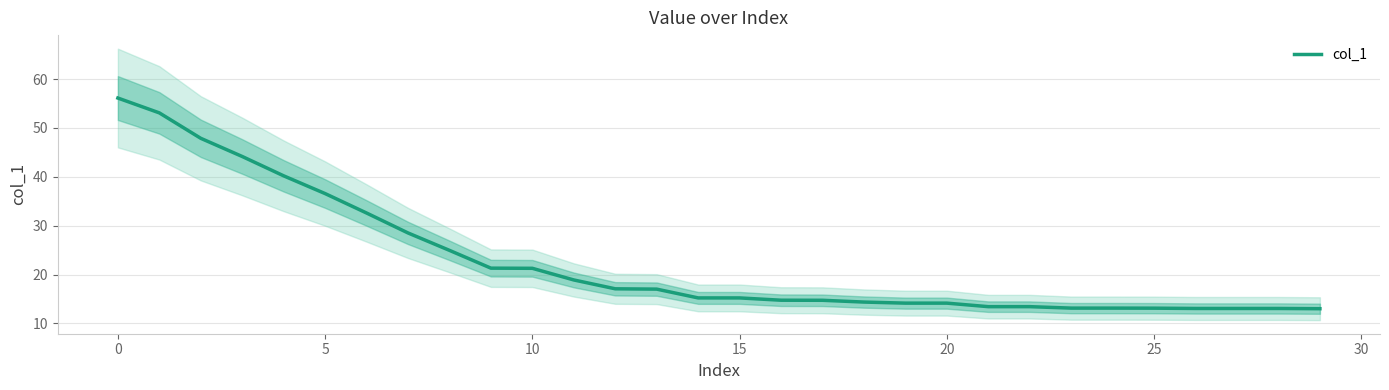

The chart shows a value of 26.3 at 13. True or false?

False